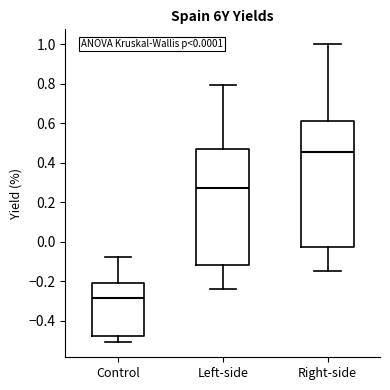

Comparing the boxes themselves (not the whiskers), which one is the tallest?

Right-side